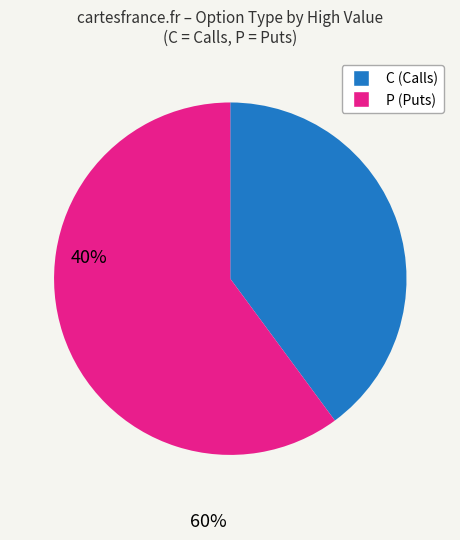

Is the sum of P and C greater than half?

Yes